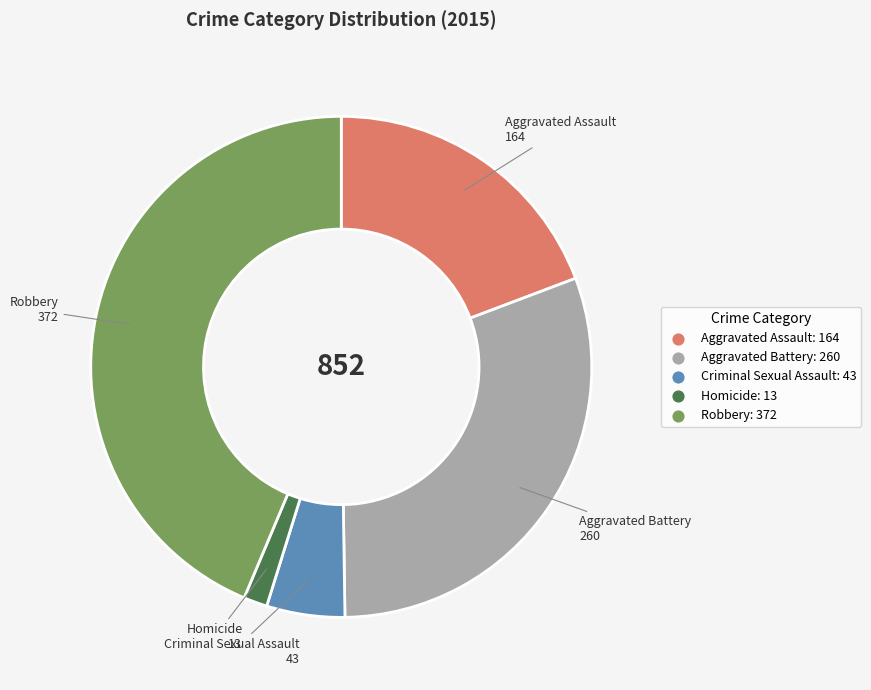

Rank the categories by value from highest to lowest.

Robbery, Aggravated Battery, Aggravated Assault, Criminal Sexual Assault, Homicide